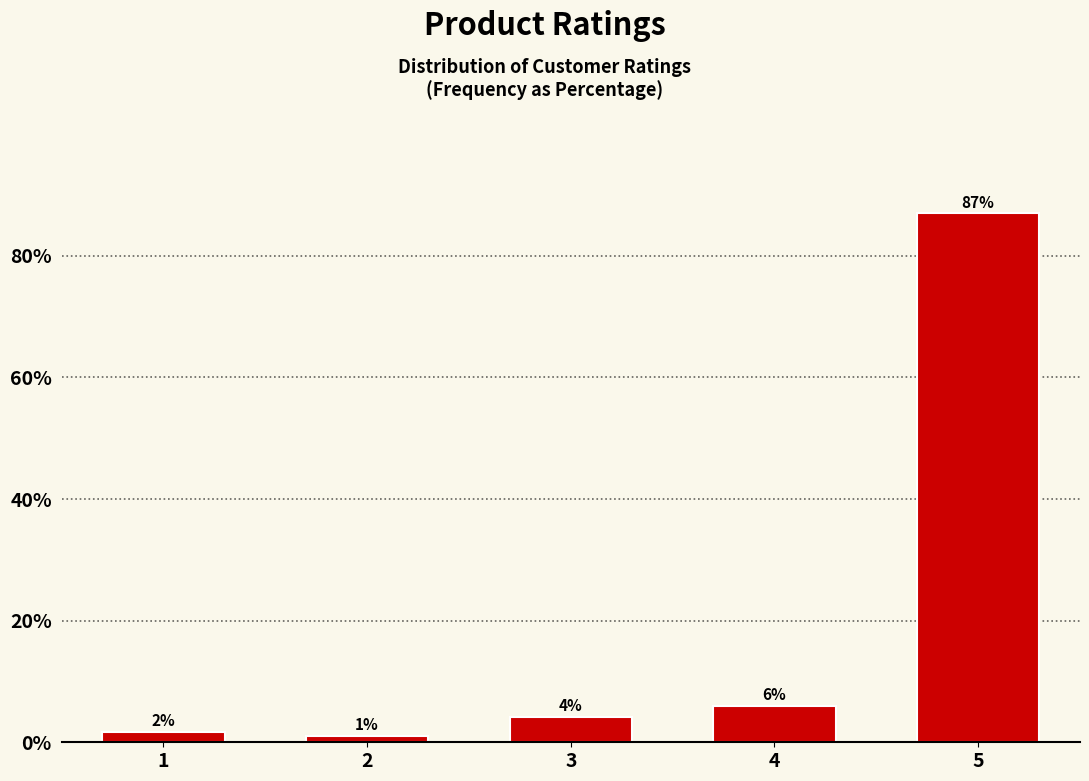

Which has a higher value, 4 or 3?

4